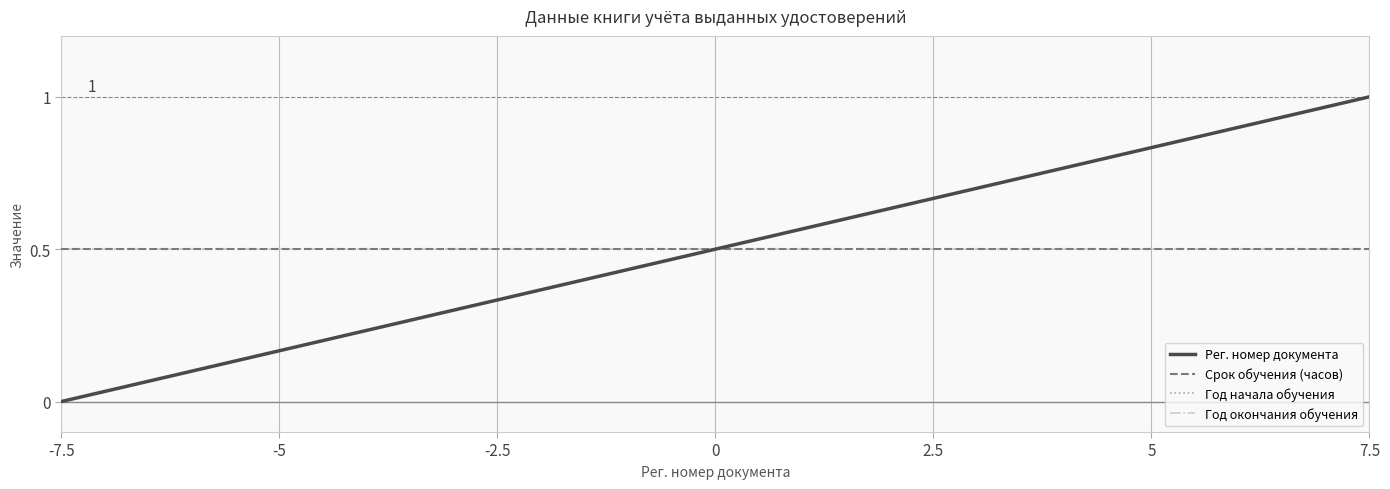

Does the chart display data point markers on the line(s)?

No